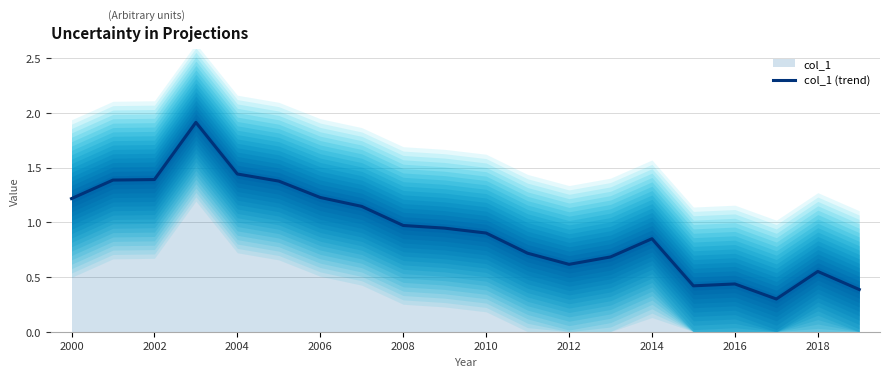

How many points are lower than both their immediate neighbors (excluding endpoints)?

3